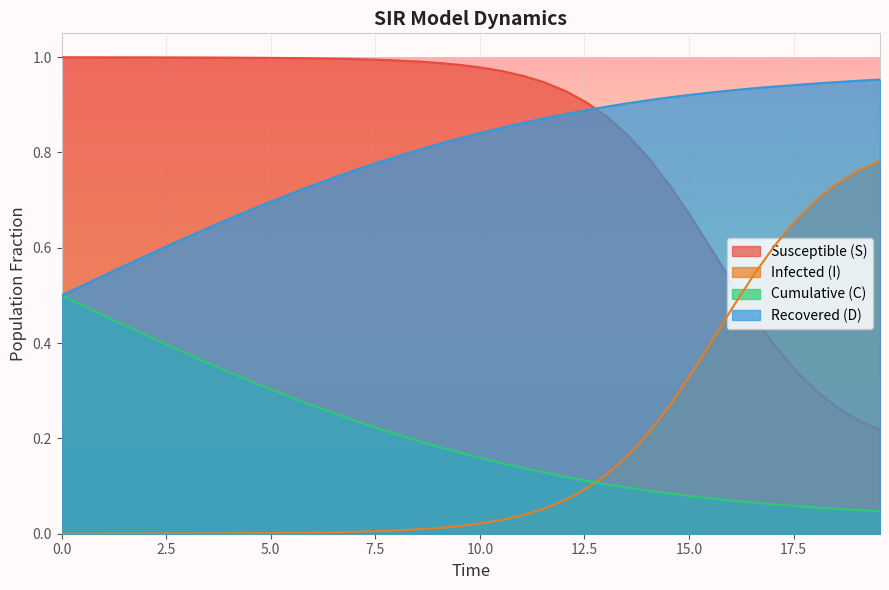

How many times do Recovered (D) and Susceptible (S) cross each other?

1